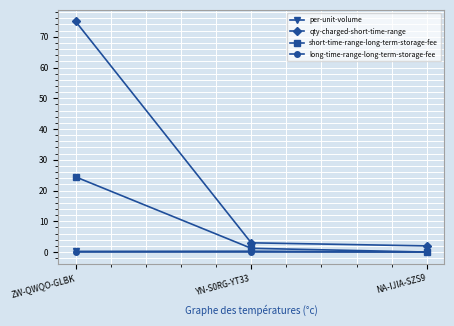

The value of short-time-range-long-term-storage-fee at ZW-QWQO-GLBK is 7.0. True or false?

False